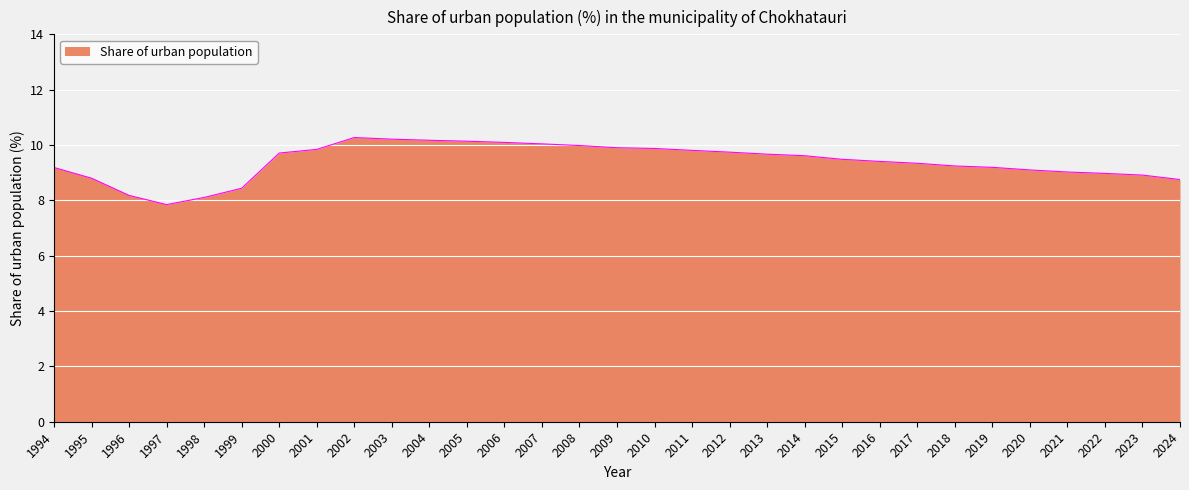

What is the minimum value shown in the chart?

7.8